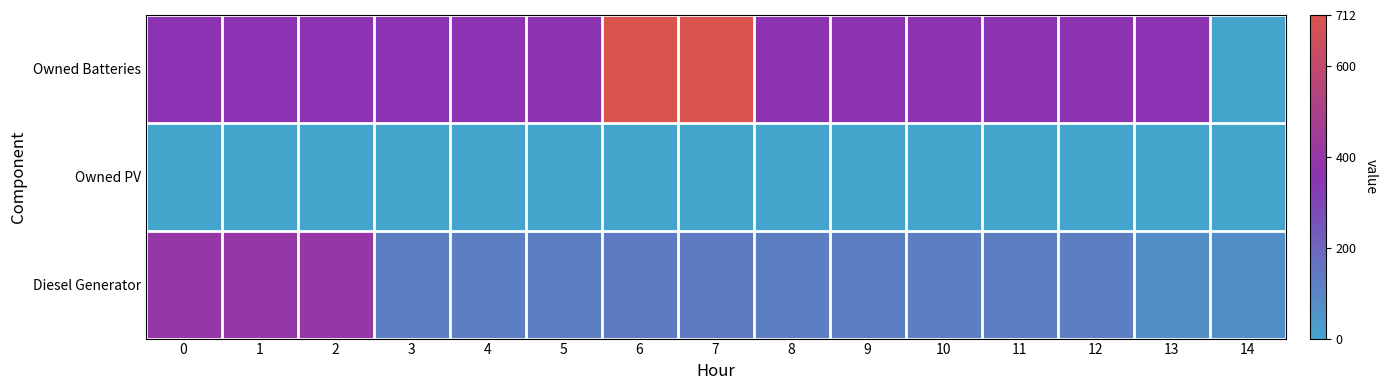

Reading left to right, transcribe all the data shown in this chart.

row_0: 0=400	1=400	2=400	3=118	4=119	5=119	6=134	7=134	8=119	9=119	10=119	11=119	12=119	13=73	14=72
row_1: 0=0	1=0	2=0	3=0	4=0	5=0	6=0	7=0	8=0	9=0	10=0	11=0	12=0	13=0	14=0
row_2: 0=354	1=354	2=354	3=354	4=354	5=358	6=712	7=712	8=358	9=358	10=358	11=358	12=358	13=354	14=0